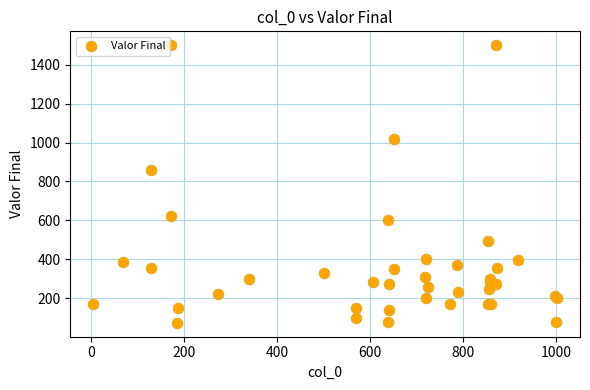

What Y value in the scatter plot is closest to 787?

860